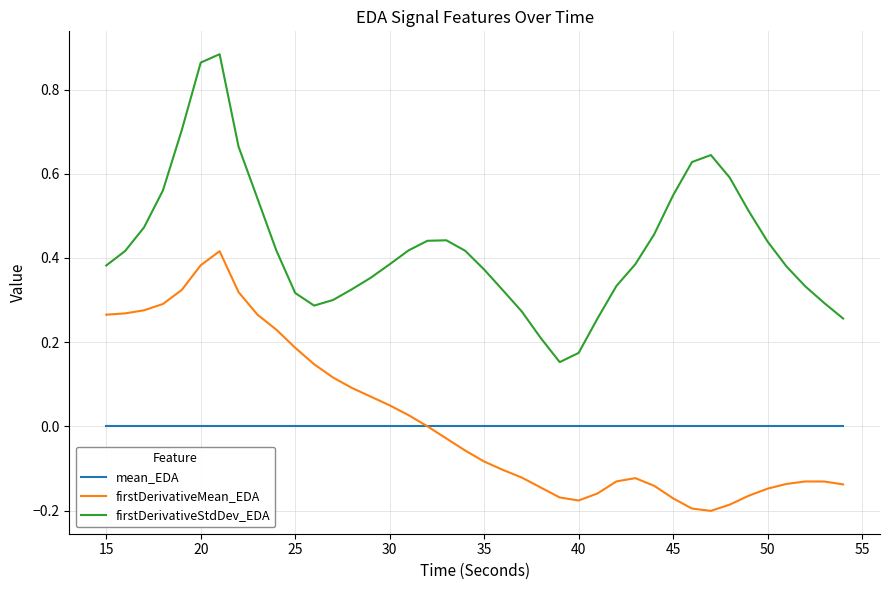

List the series in order of their peak value, highest first.

firstDerivativeStdDev_EDA, firstDerivativeMean_EDA, mean_EDA